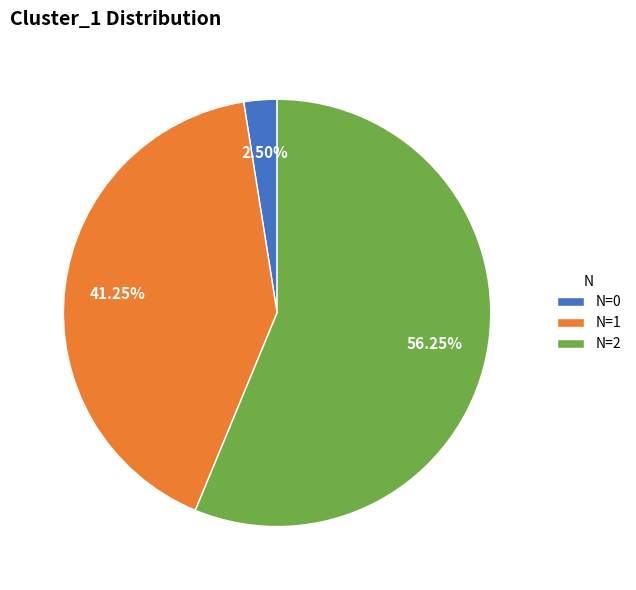

What is the largest slice in the pie chart?

N=2